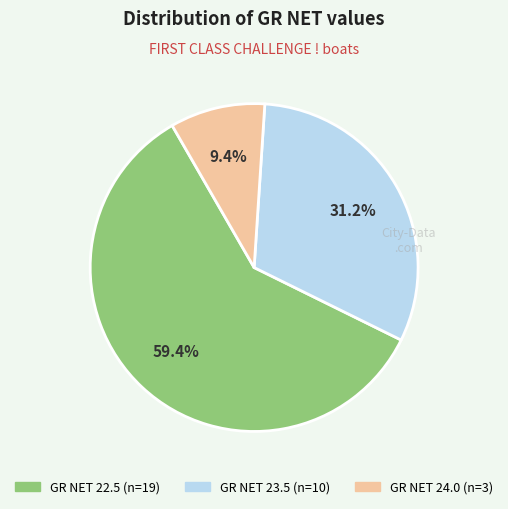

How many segments does this pie chart have?

3